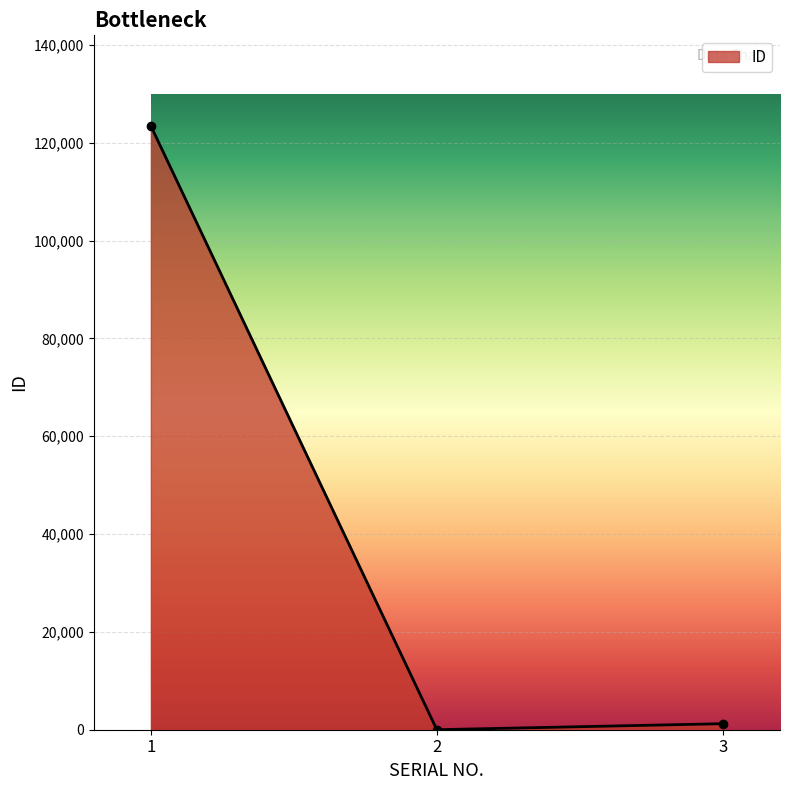

What is the sum of all values?

124691